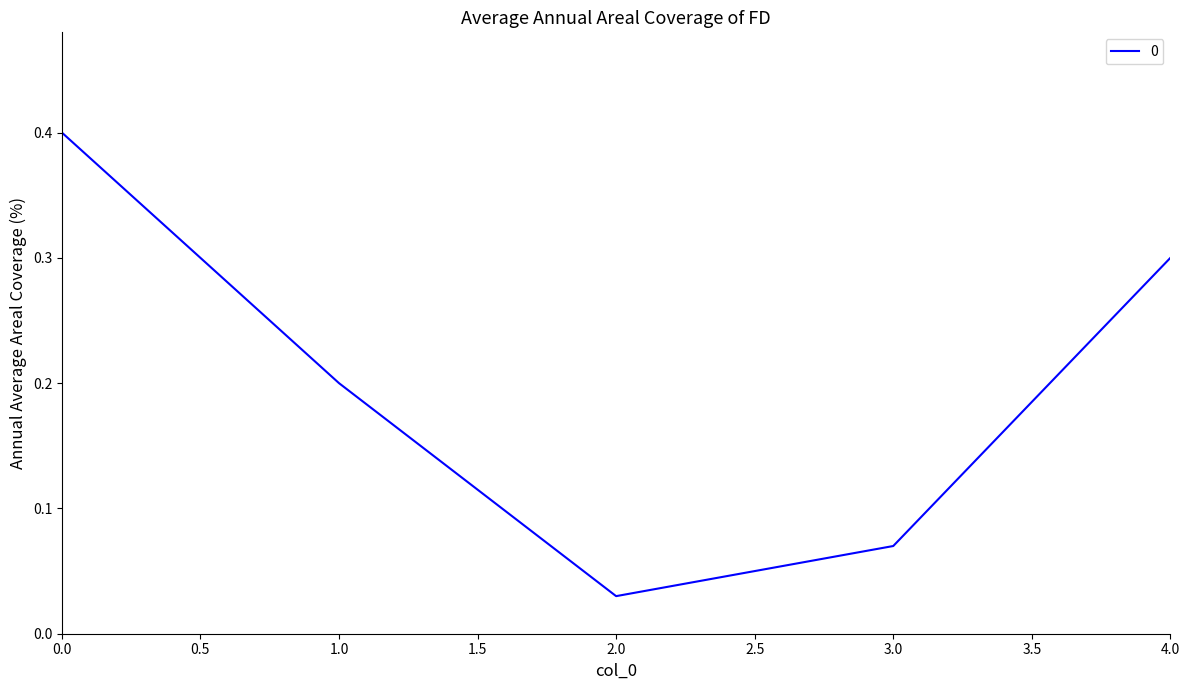

What is the greatest value displayed?

0.4